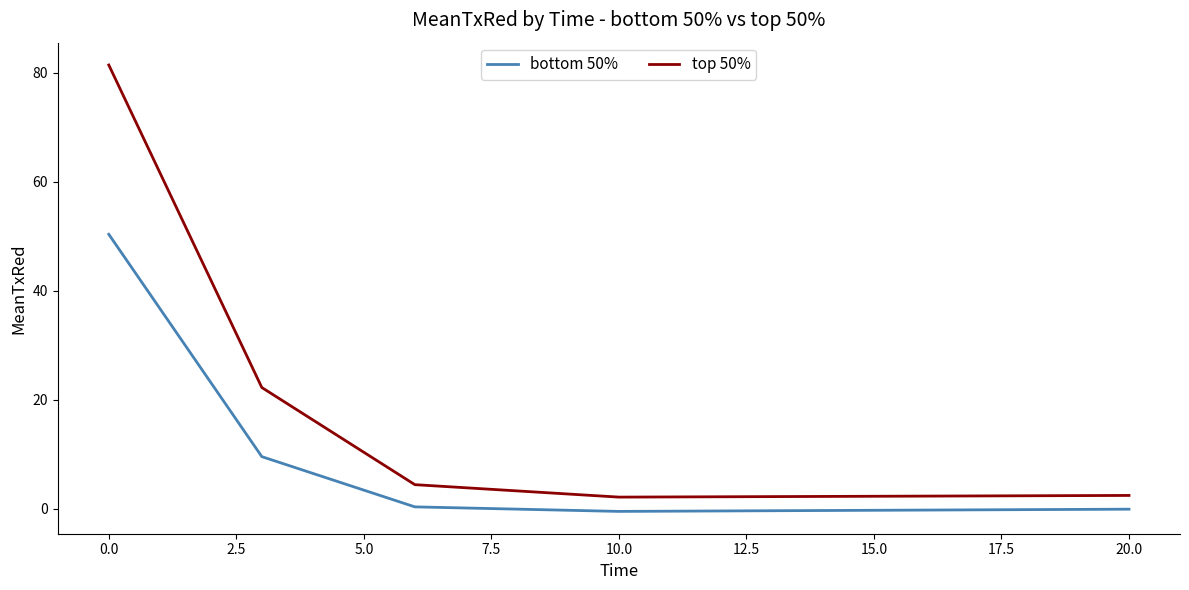

In top 50%, how many points are lower than both neighbors (excluding endpoints)?

1